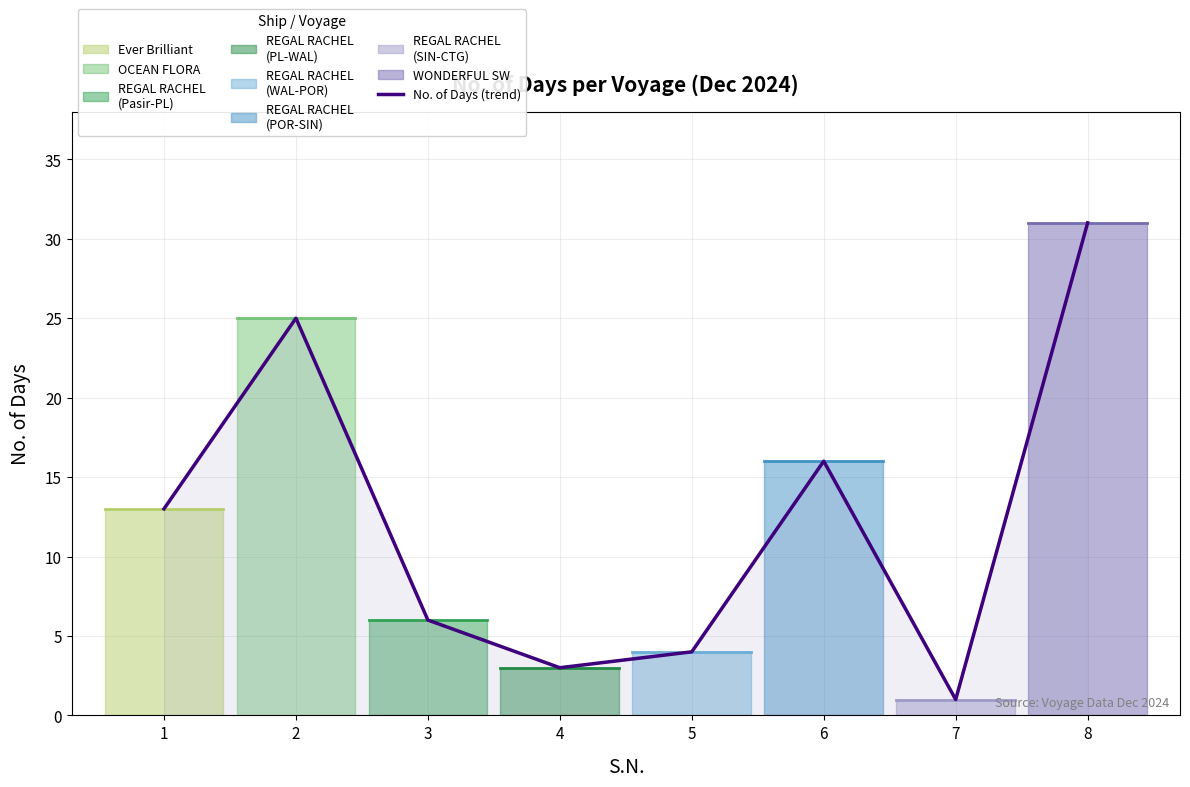

At which category does the data reach its first local peak?

2